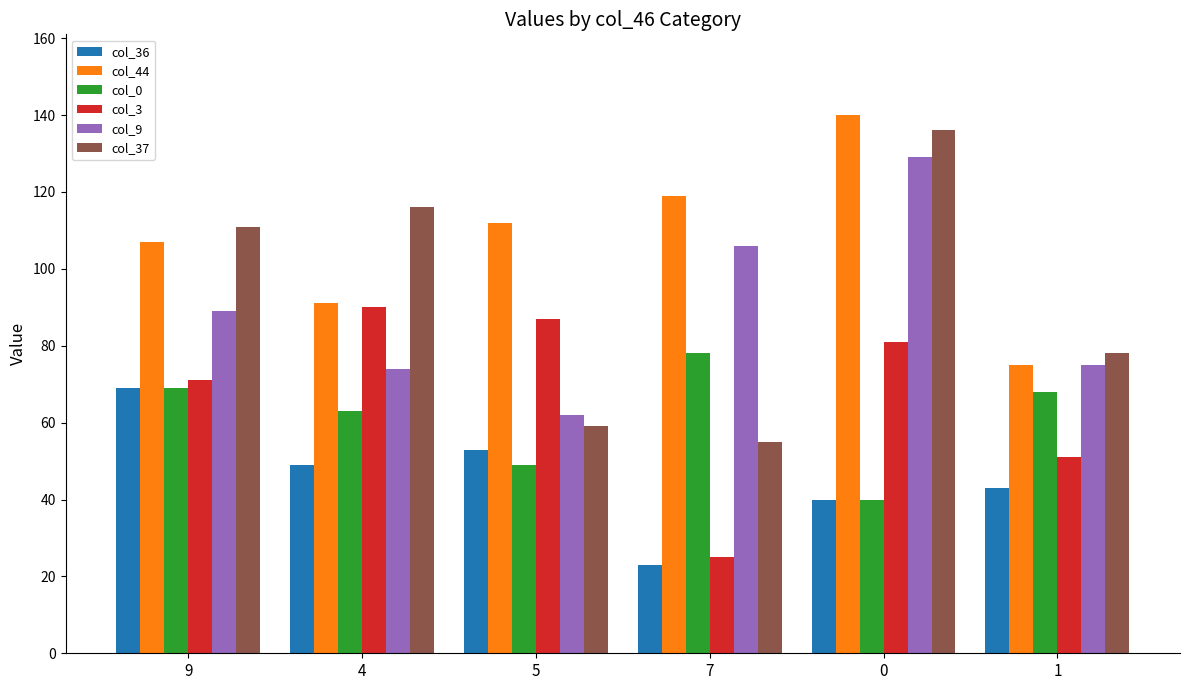

What is the average value of the col_3 series?

68